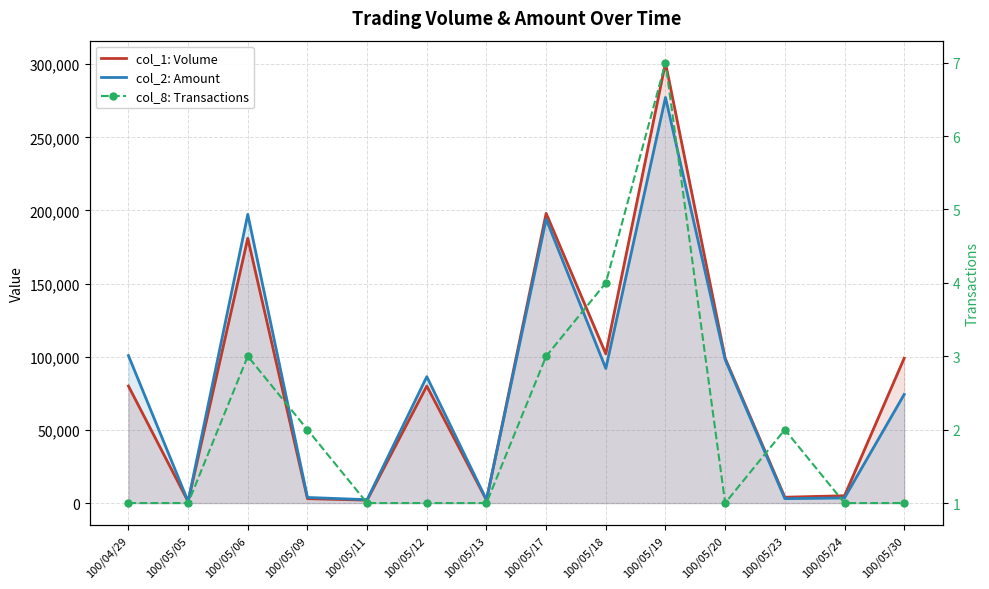

The value of col_2: Amount at 100/05/13 is 2220. True or false?

True